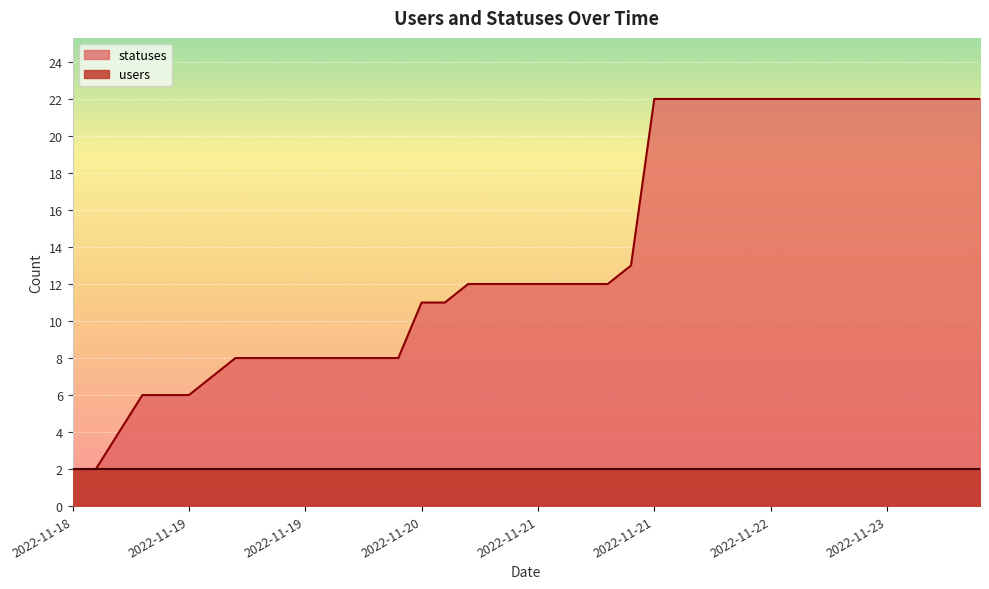

Is it true that the value at 2022-11-22 18:26 is 22?

True